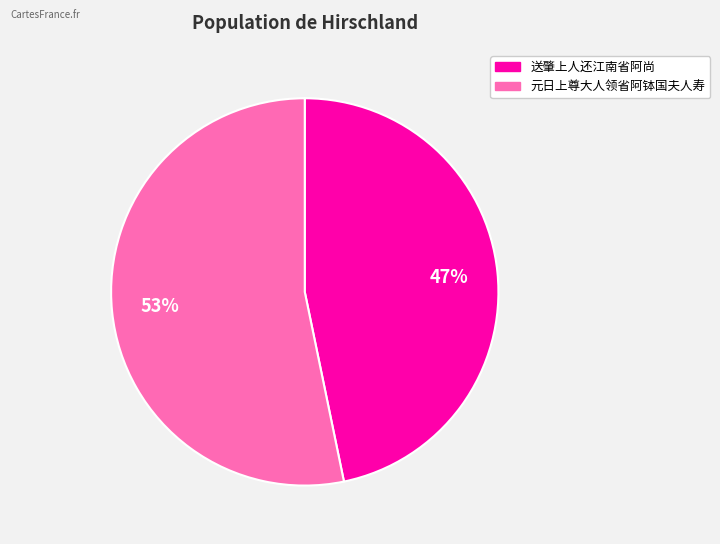

Rank the categories by value from highest to lowest.

元日上尊大人领省阿钵国夫人寿, 送肇上人还江南省阿尚